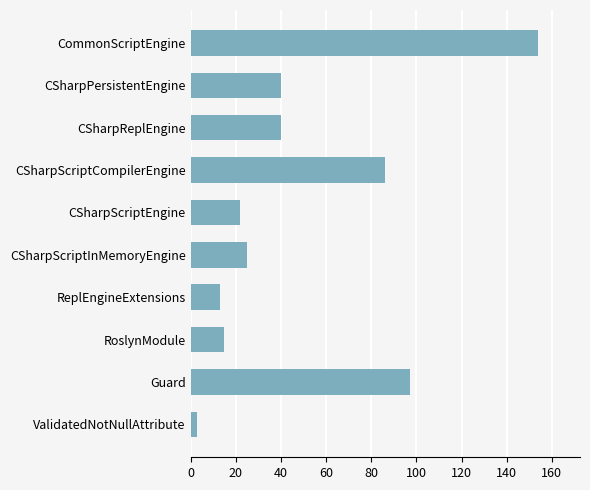

Reading top to bottom, list all the values displayed in this chart.

154	40	40	86	22	25	13	15	97	3